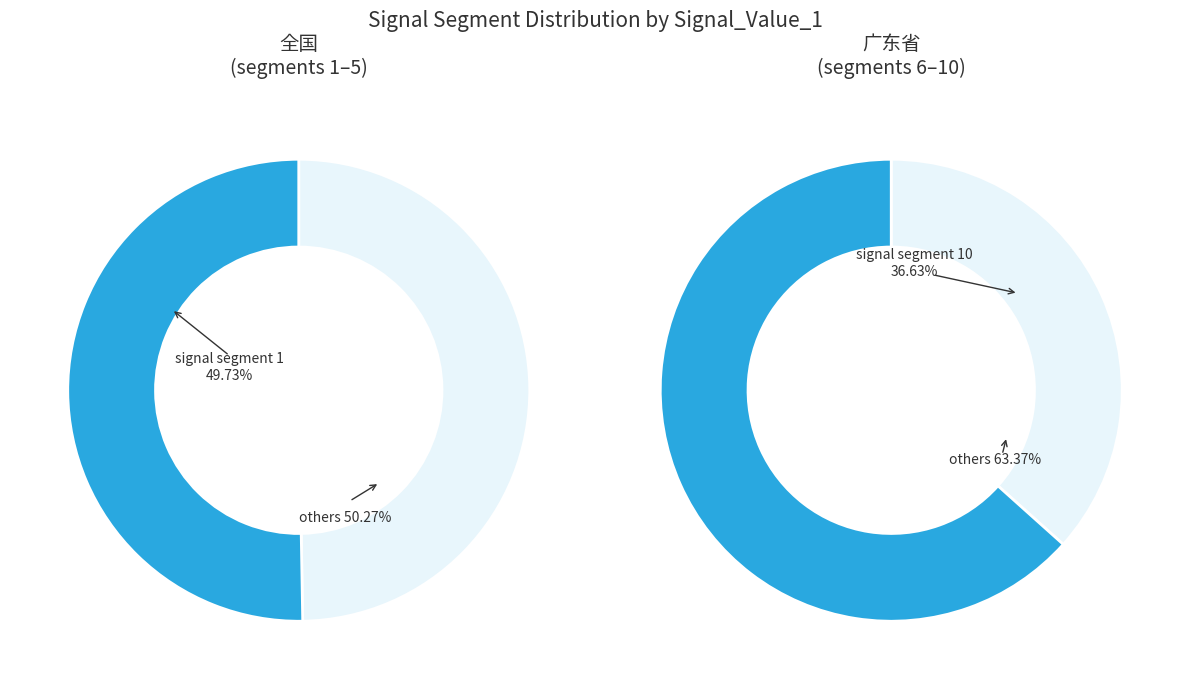

Do signal segment 3 and signal segment 6 together represent more than half of the pie?

No